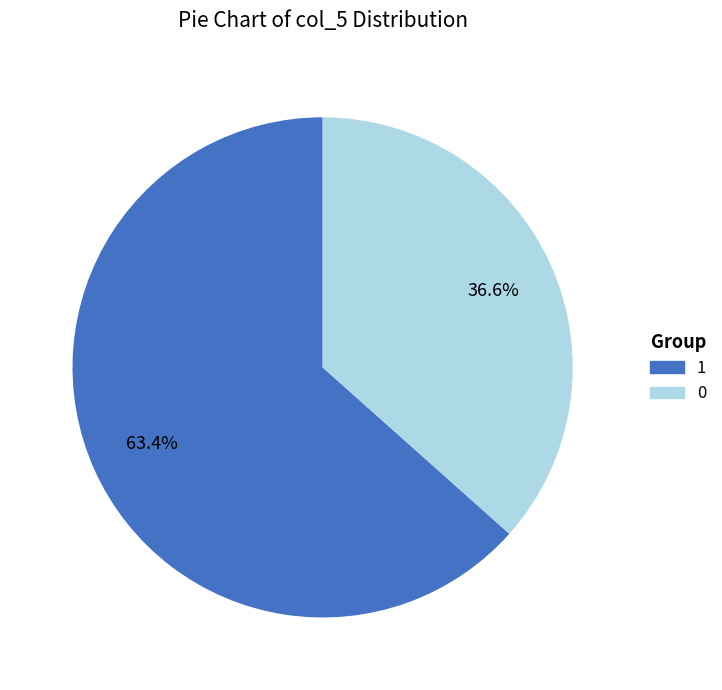

Rank the categories by value from lowest to highest.

0, 1